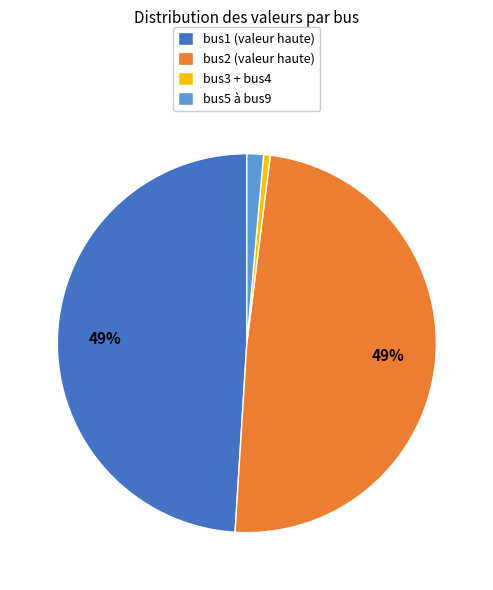

Does bus3 + bus4 account for over 50% of the chart?

No